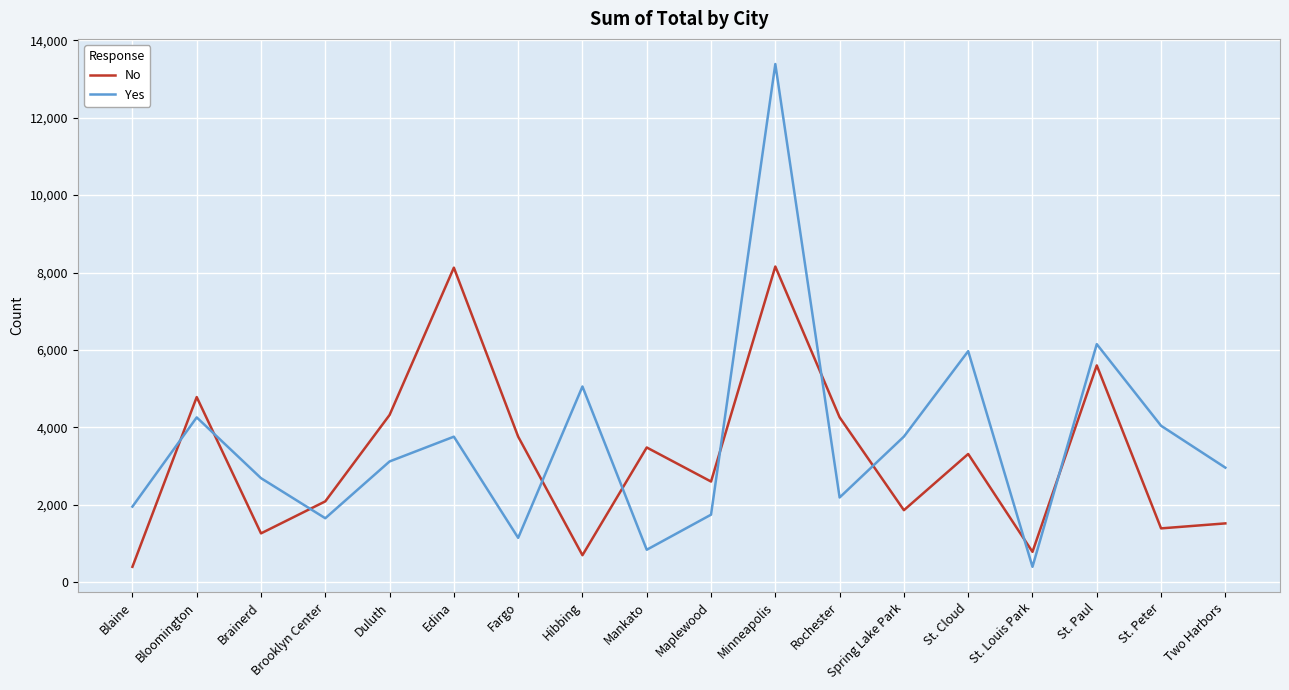

Count the number of categories in the chart.

18